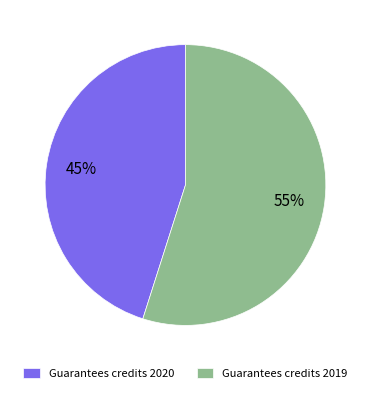

Which slice represents more than half of the pie?

Guarantees credits 2019